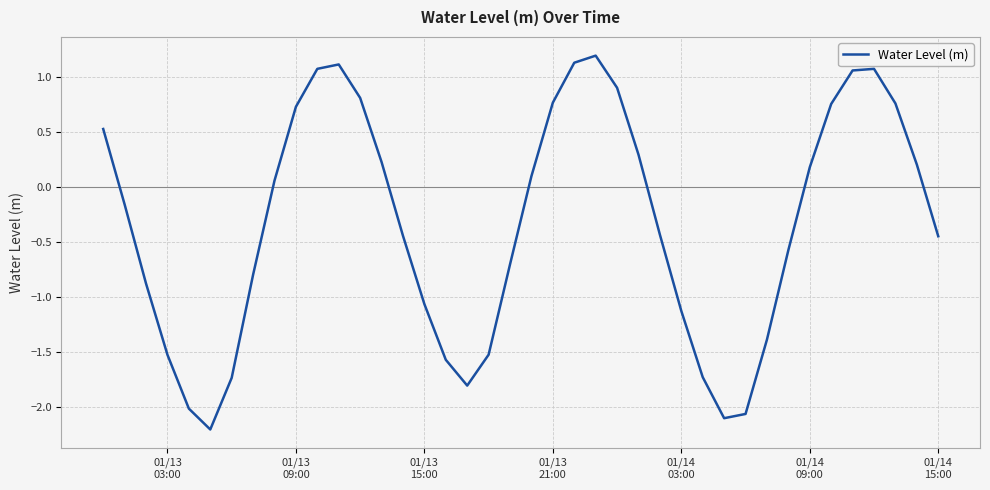

What is the minimum value shown in the chart?

-2.2